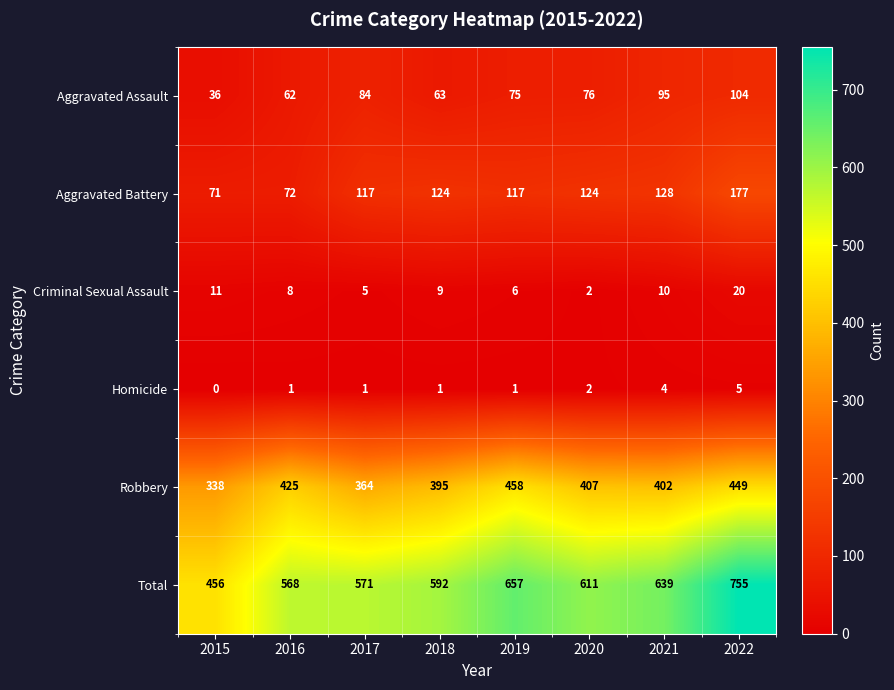

What is the total value across all series at 2019?

1314